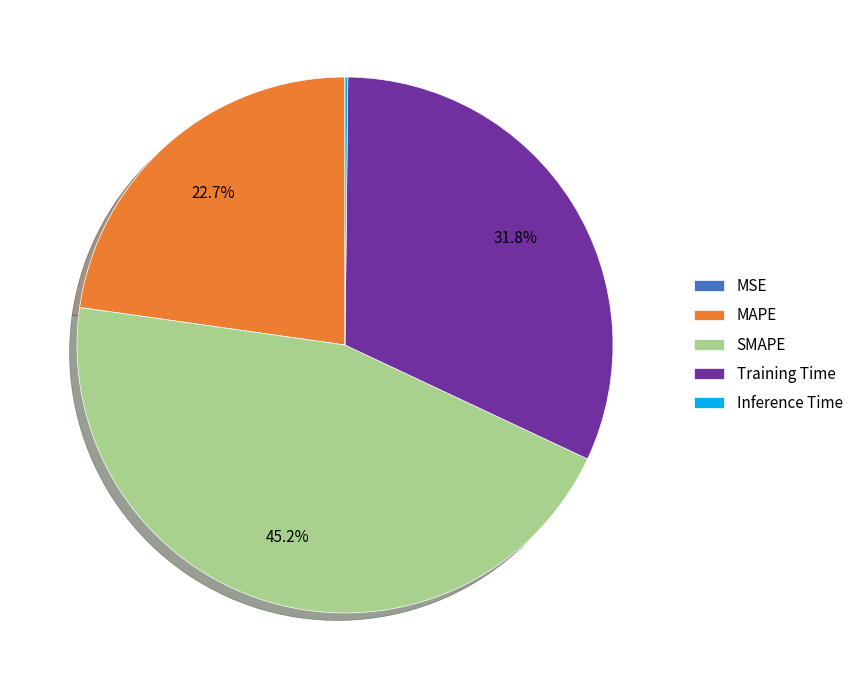

Between MAPE and Training Time, which is larger?

Training Time